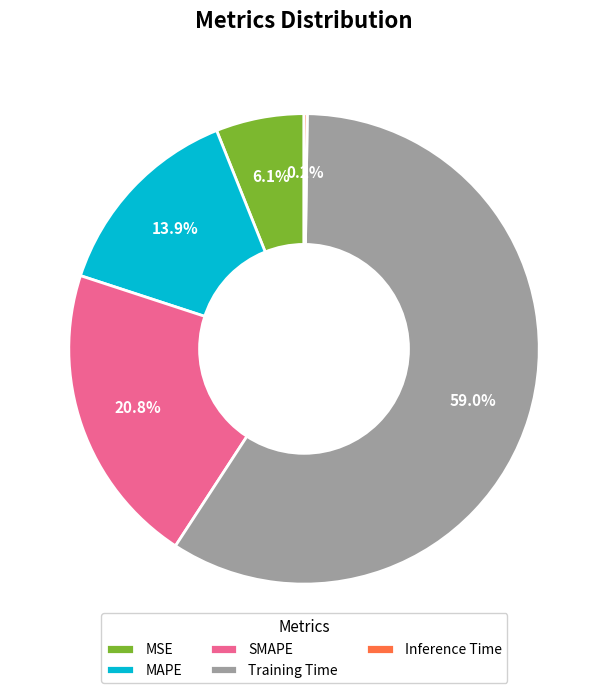

What is the largest slice in the pie chart?

Training Time